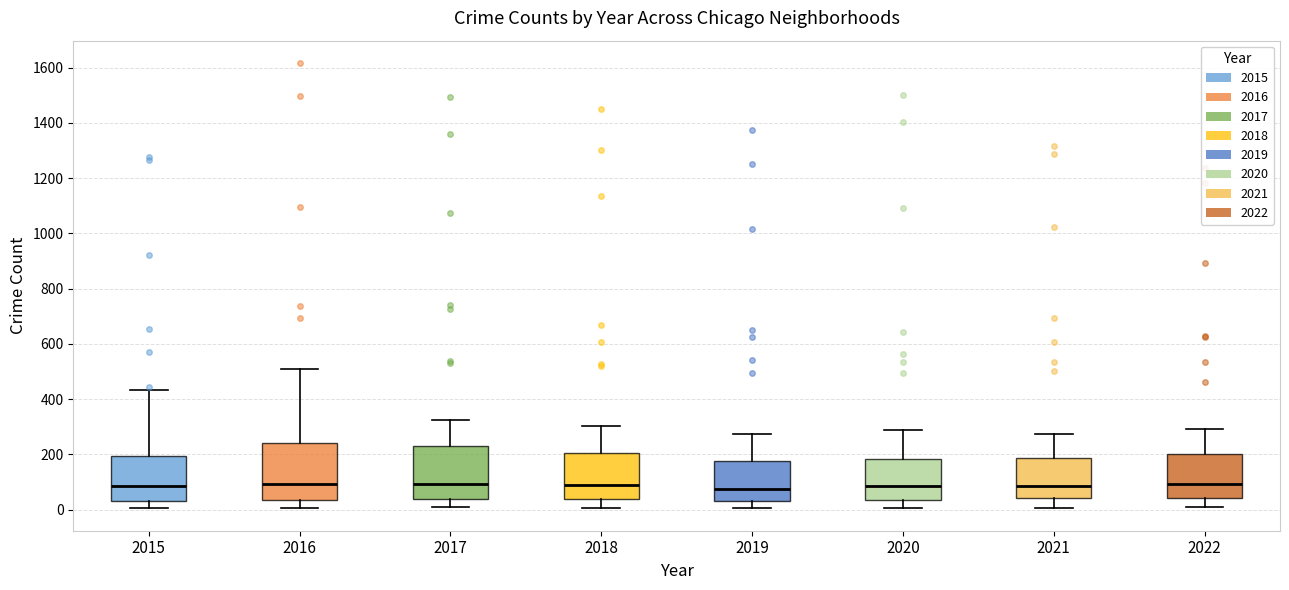

Reading left to right, read every box against the y-axis: the position of its median line, the range the box covers, and the ends of its whiskers. The values are not printed on the chart, so give them approximately, as read against the axis.

2015: median 80, box 40 to 200, whiskers 0 to 440
2016: median 100, box 40 to 240, whiskers 0 to 520
2017: median 100, box 40 to 220, whiskers 0 to 320
2018: median 80, box 40 to 200, whiskers 0 to 300
2019: median 80, box 40 to 180, whiskers 0 to 280
2020: median 80, box 40 to 180, whiskers 0 to 280
2021: median 80, box 40 to 180, whiskers 0 to 280
2022: median 100, box 40 to 200, whiskers 0 to 300